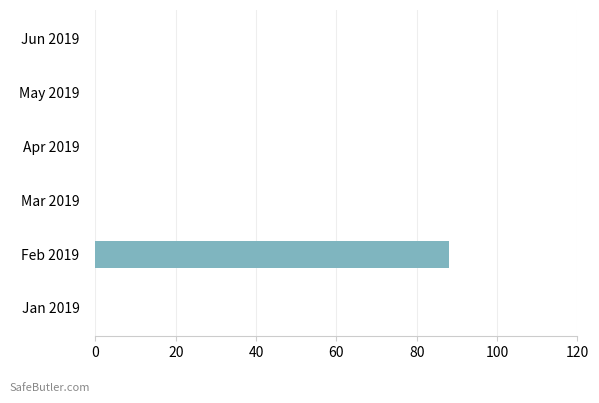

What is the change in value from Feb 2019 to Jun 2019?

-88